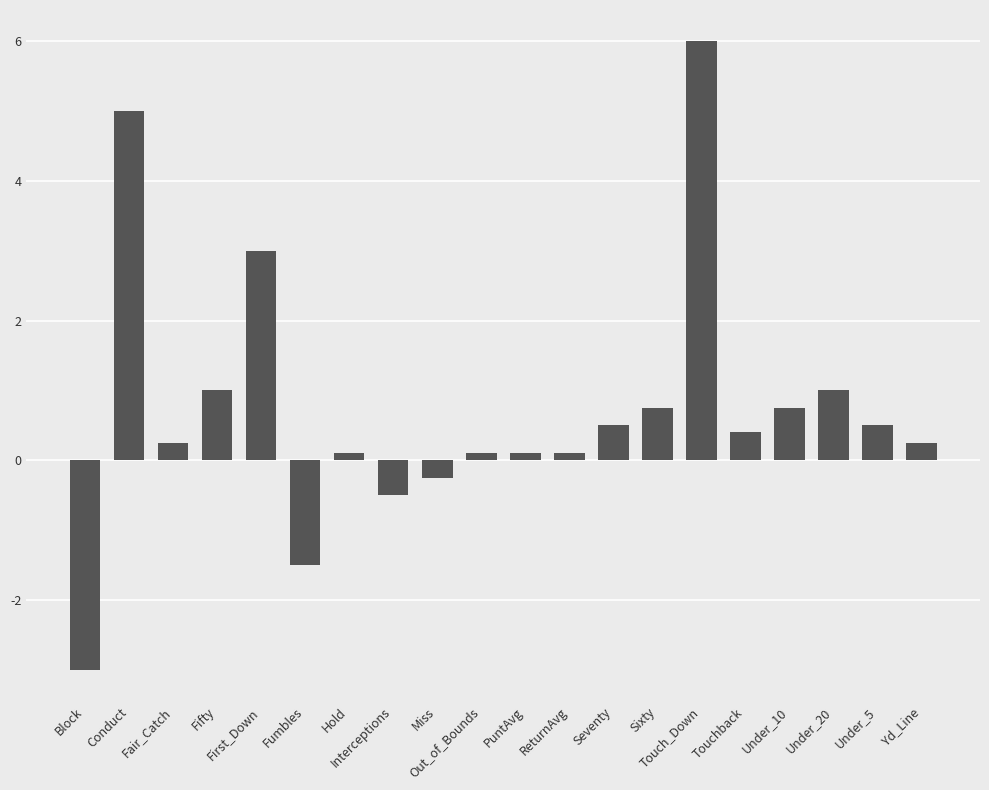

What is the label of the 16th bar from the left?

Touchback